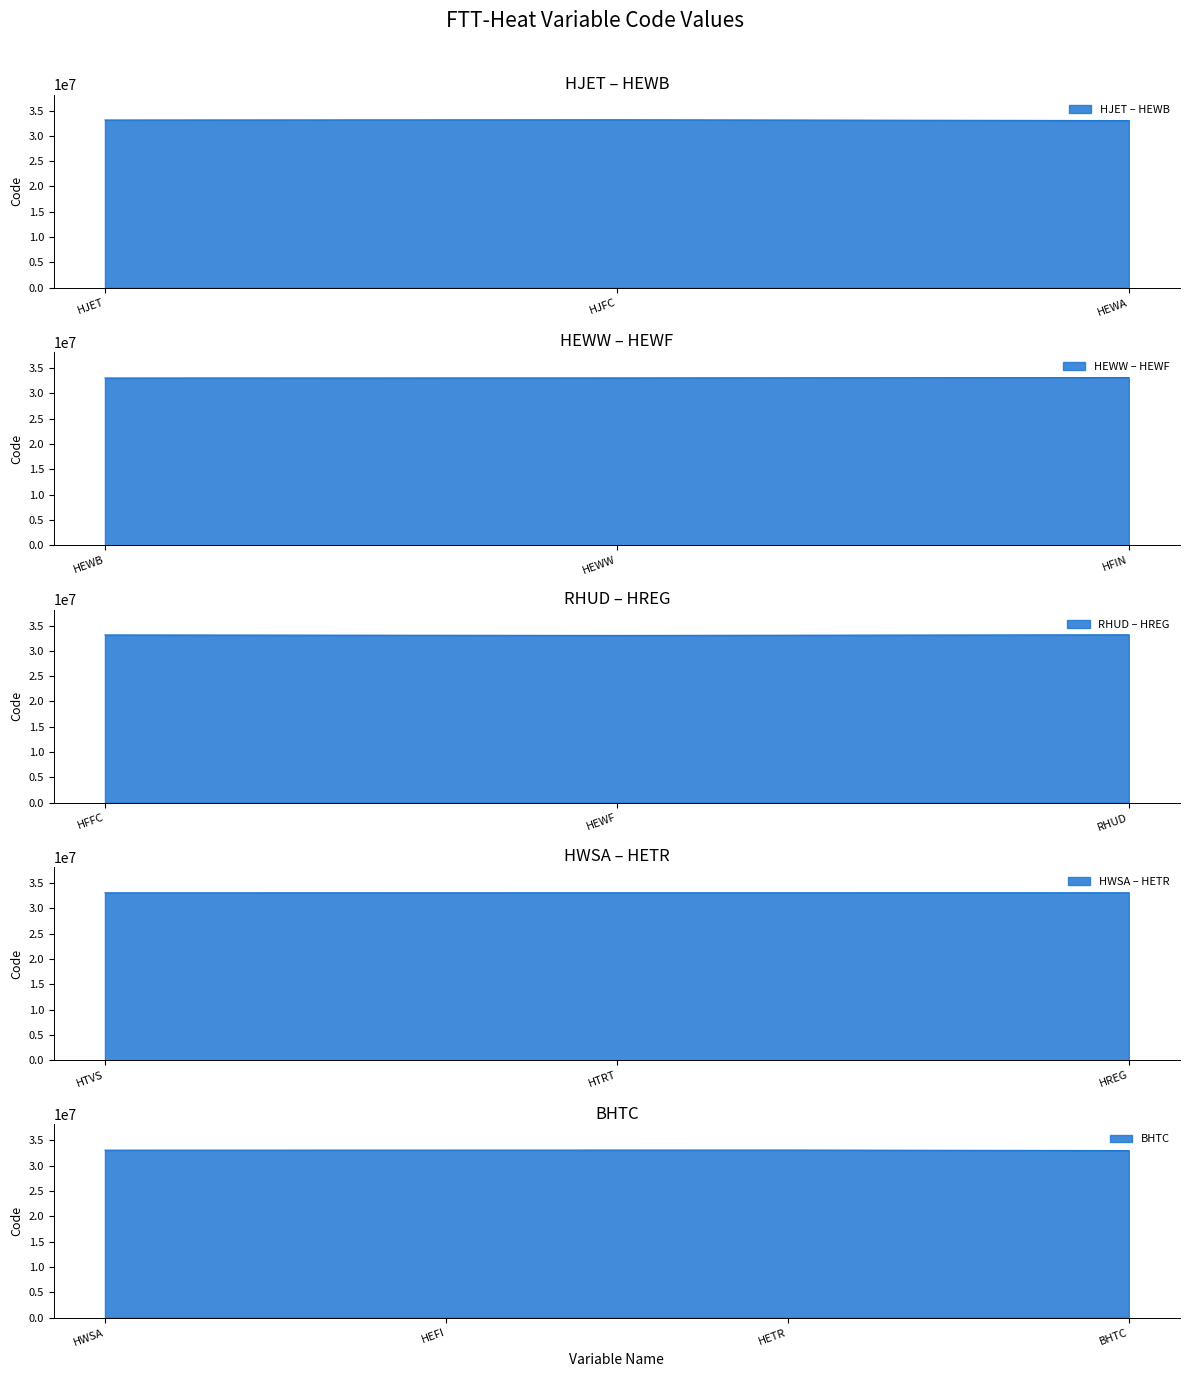

What is the change in value from HFFC to HEWF?

-100000